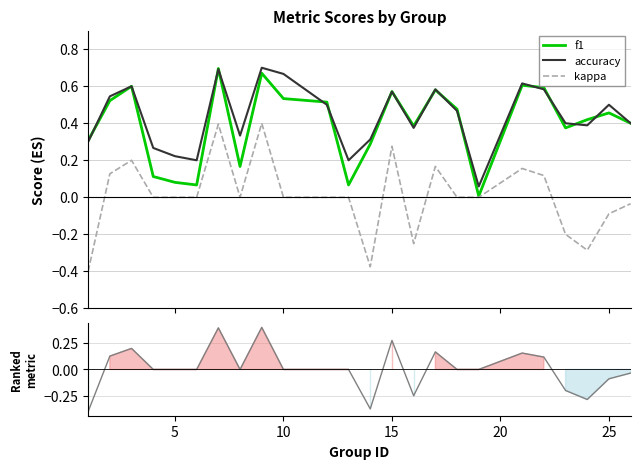

True or false: accuracy and kappa cross at least once.

False